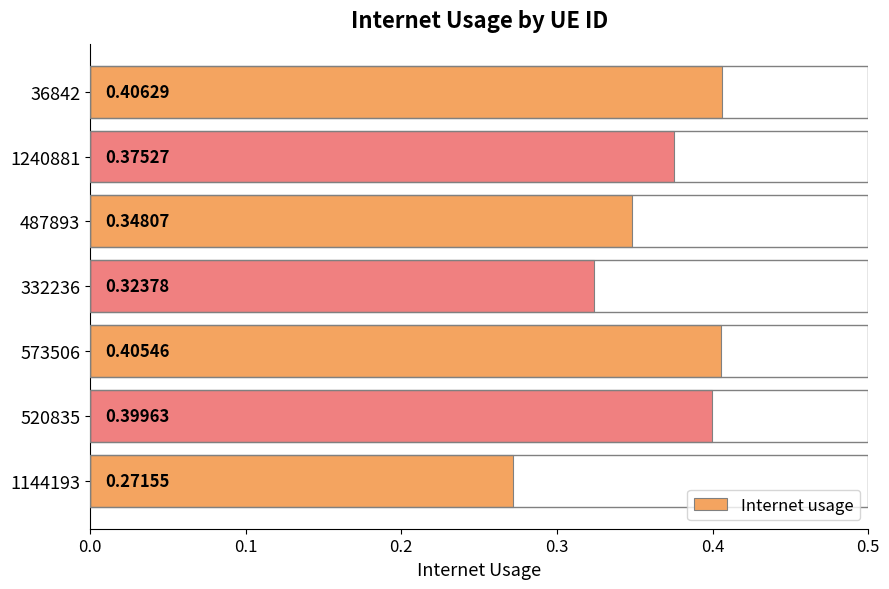

Where is the data nearest to the value 0?

1144193